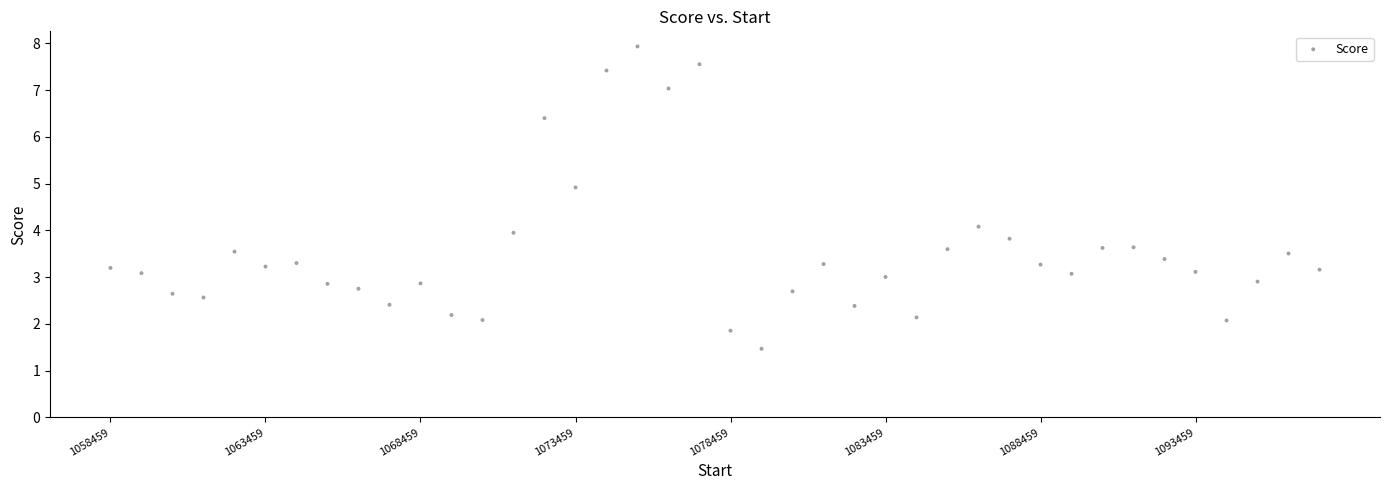

What is the range of Y values (max minus min)?

6.5